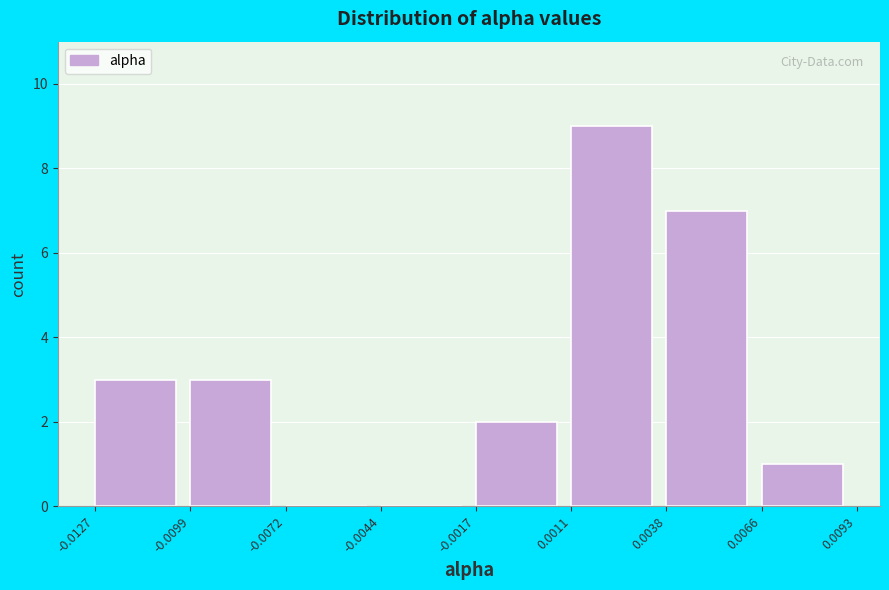

How tall is the bar that spans -0.0099 to -0.0072 on the x-axis? The values are not printed on the chart, so give them approximately, as read against the axis.

3